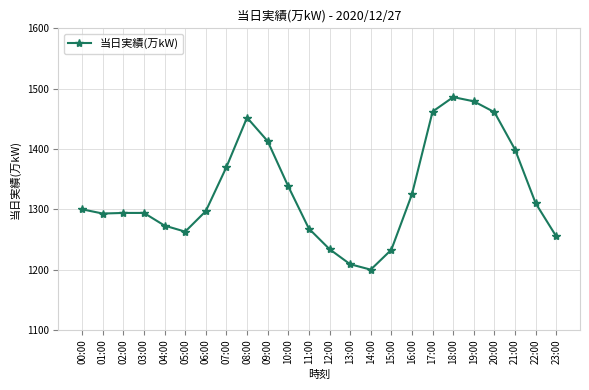

What is the label of the 1st point from the right?

23:00